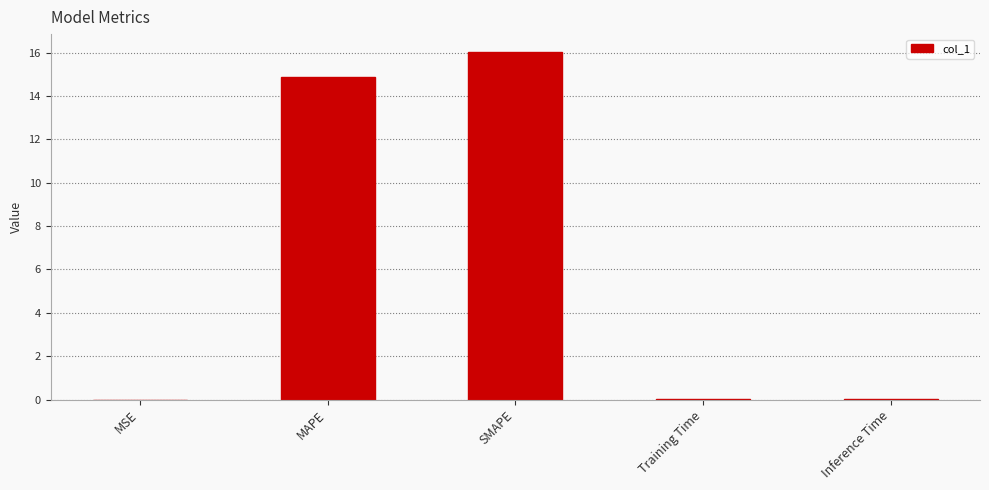

Which has a higher value, MSE or SMAPE?

SMAPE